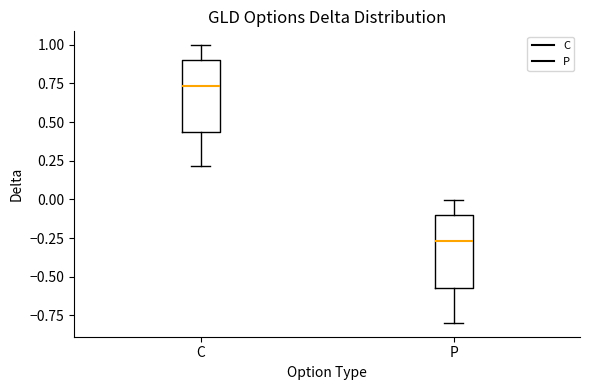

Reading left to right, read every box against the y-axis: the position of its median line, the range the box covers, and the ends of its whiskers. The values are not printed on the chart, so give them approximately, as read against the axis.

C: median 0.75, box 0.45 to 0.90, whiskers 0.20 to 1.00
P: median -0.25, box -0.55 to -0.10, whiskers -0.80 to 0.00